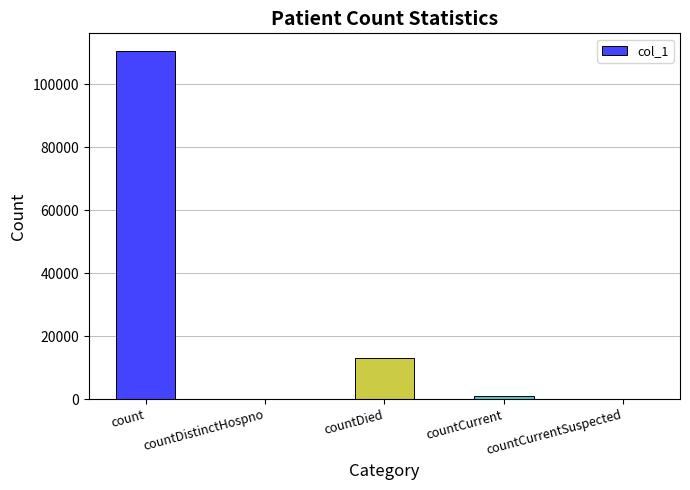

How many data points does each series have?

5